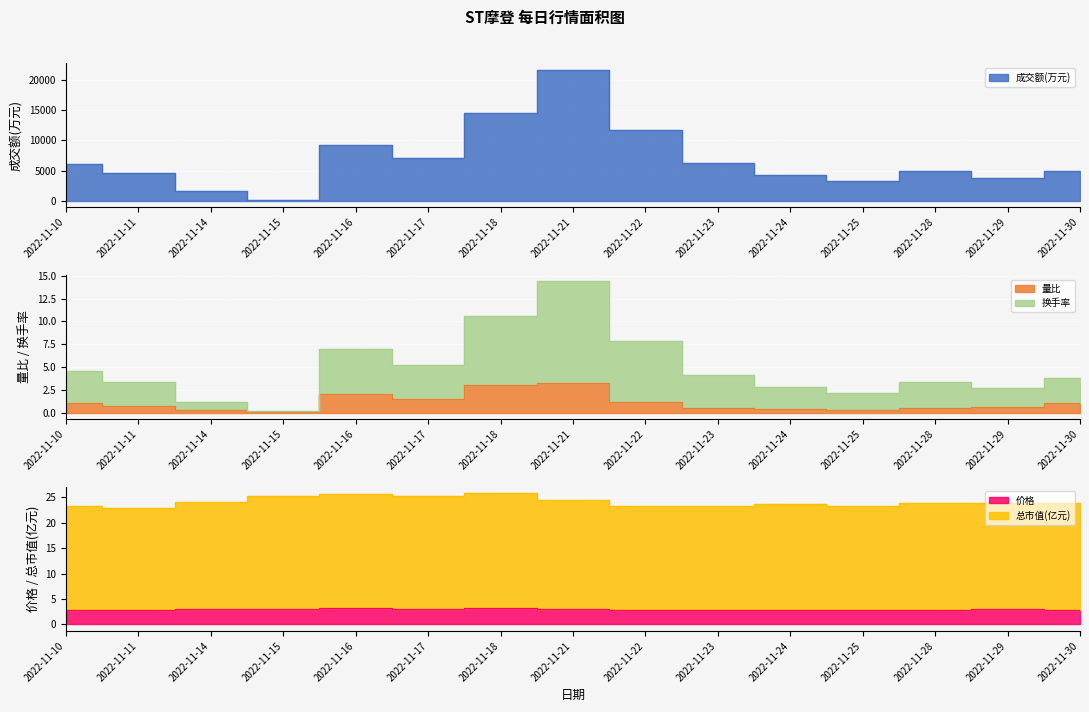

What is the difference between the maximum and minimum values in the 总市值(亿元) series?

2.9